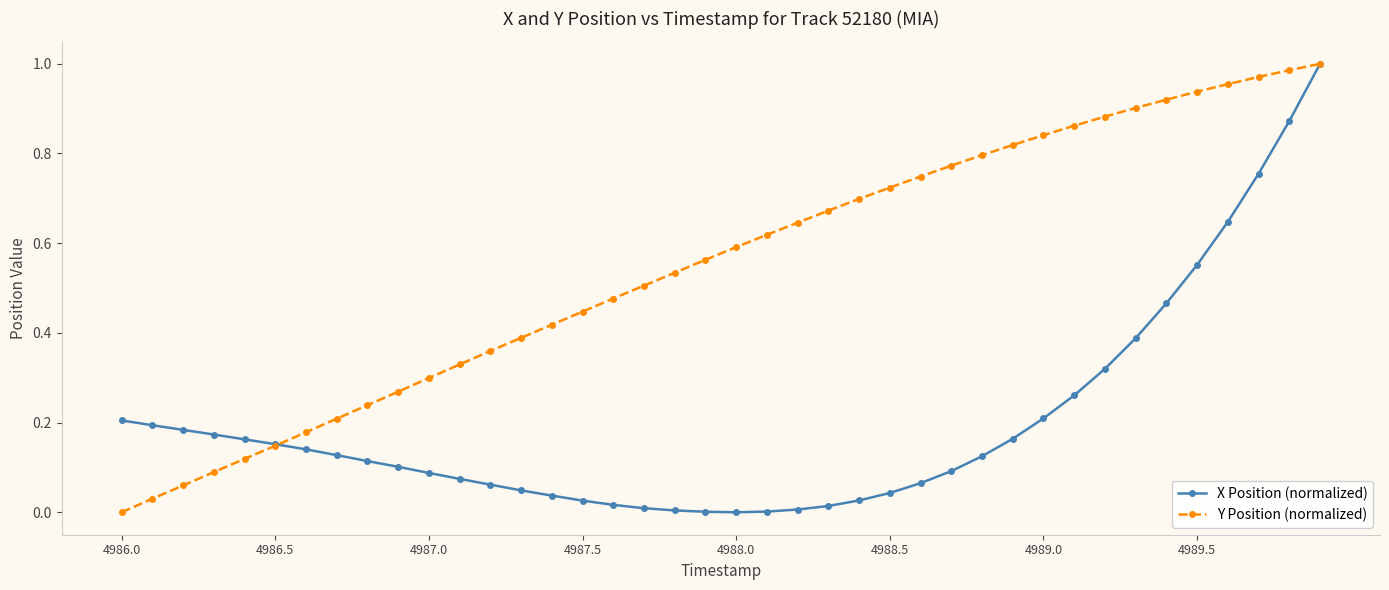

Which series has the largest total across all categories?

Y Position (normalized)